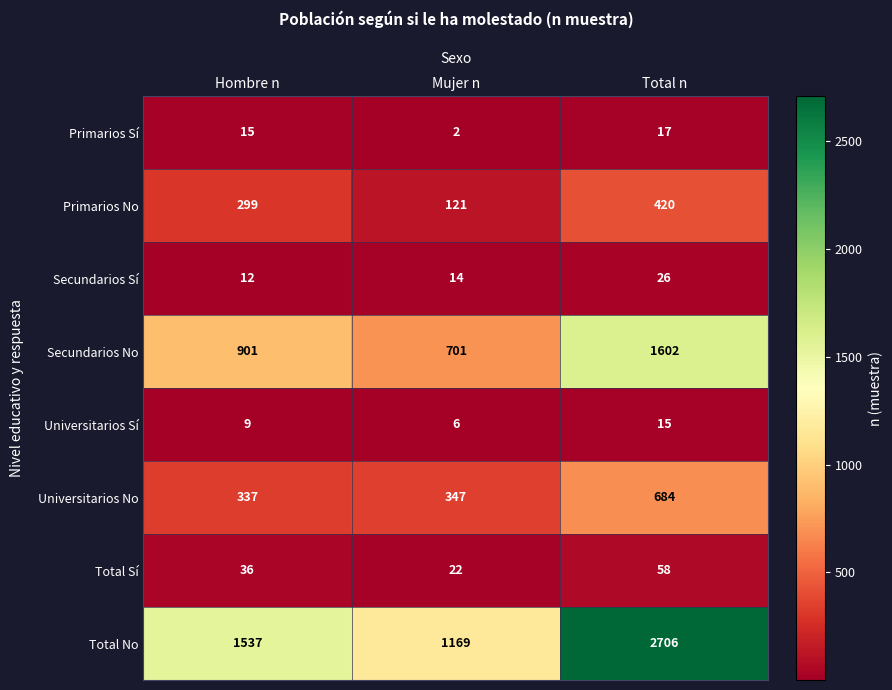

What value does the Primarios Sí series have at Total n?

17